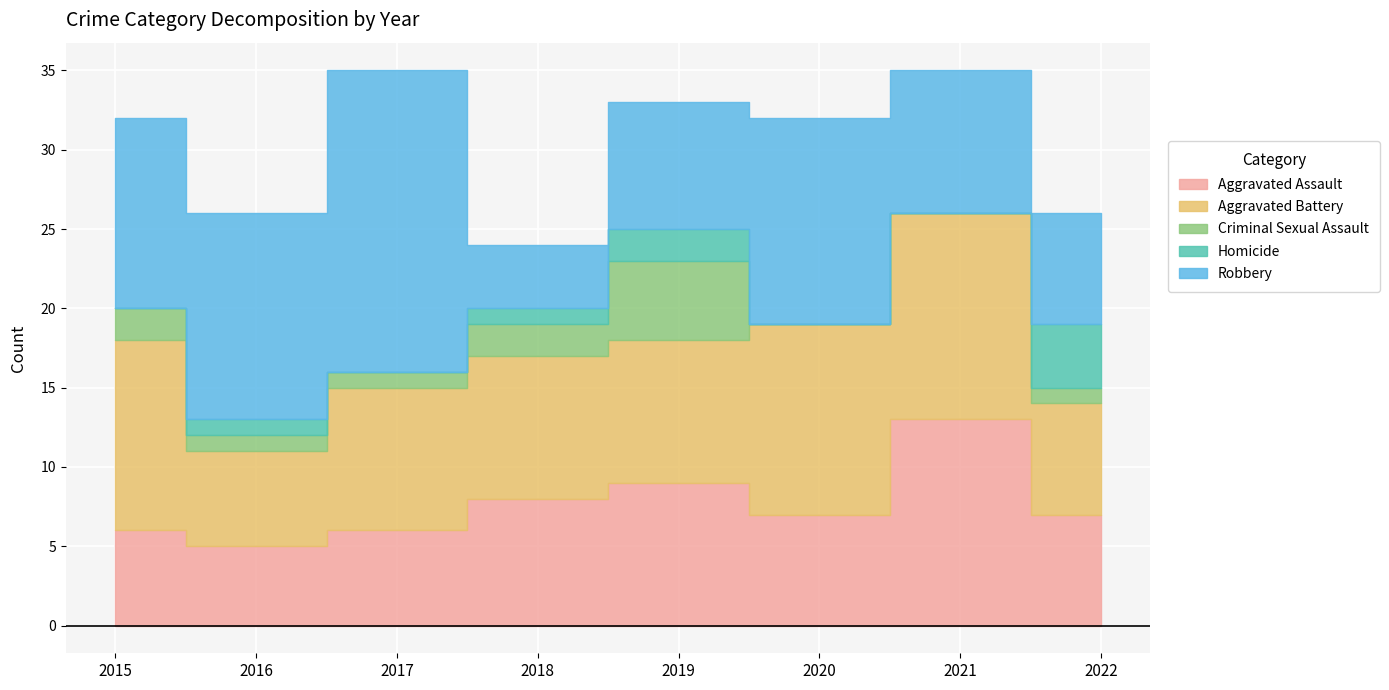

List the labels in order of Homicide value, largest first.

2022, 2019, 2016, 2018, 2015, 2017, 2020, 2021